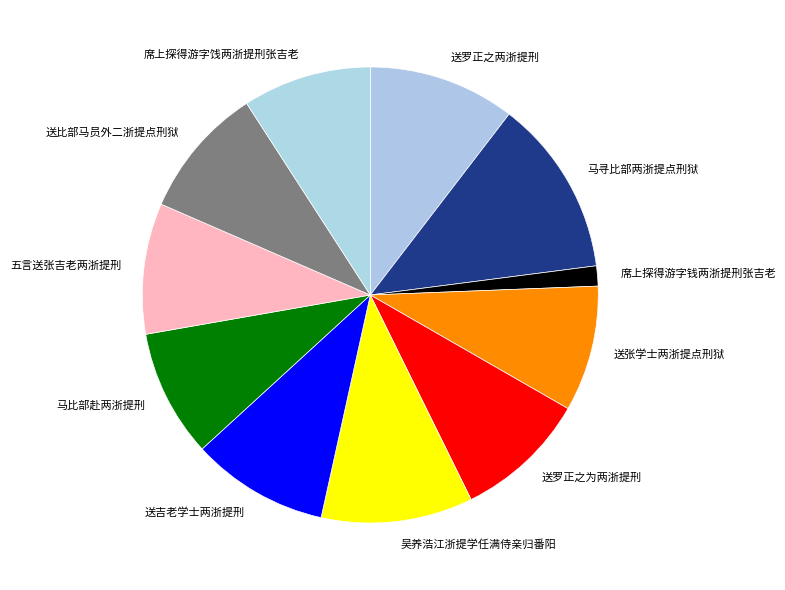

Which slice is the largest?

马寻比部两浙提点刑狱